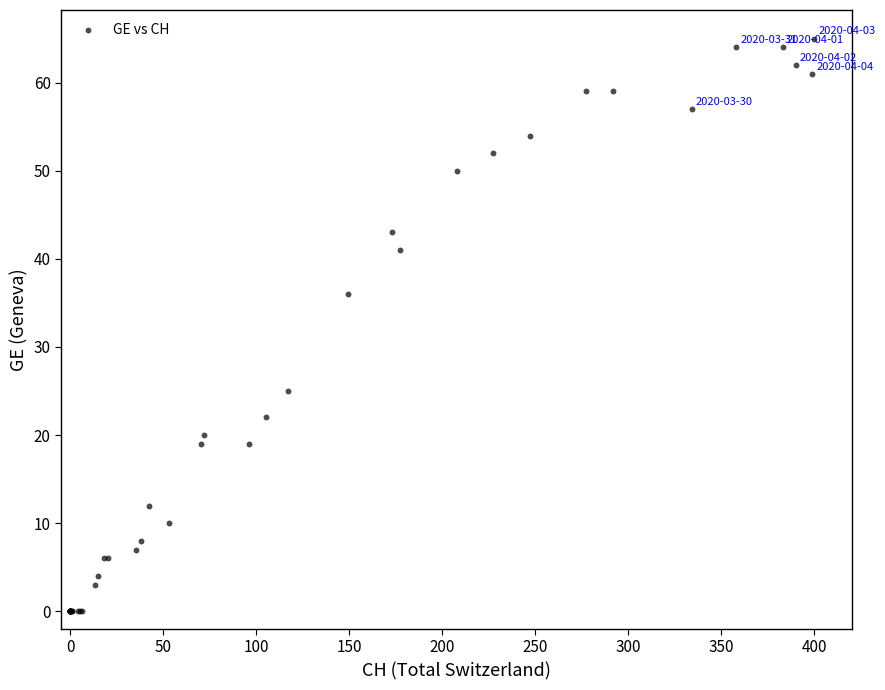

What Y value in the scatter plot is closest to 32?

36